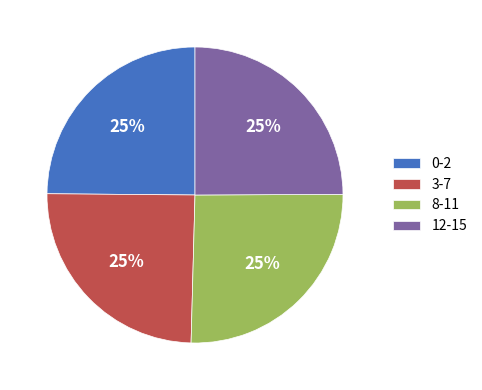

What percentage is the 0-2 slice, to the nearest percent?

25%